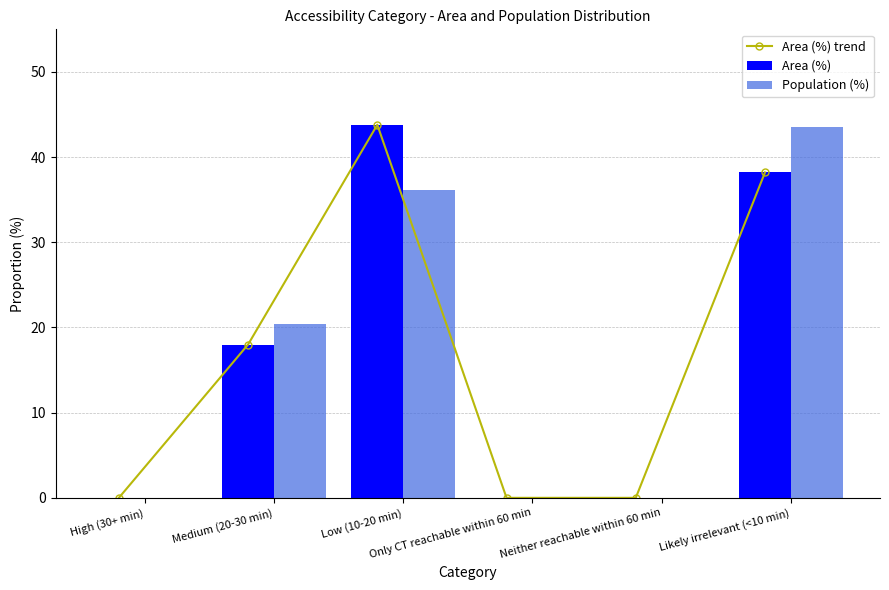

What is the value of the Area (%) trend bar at the 6th from the left?

38.2